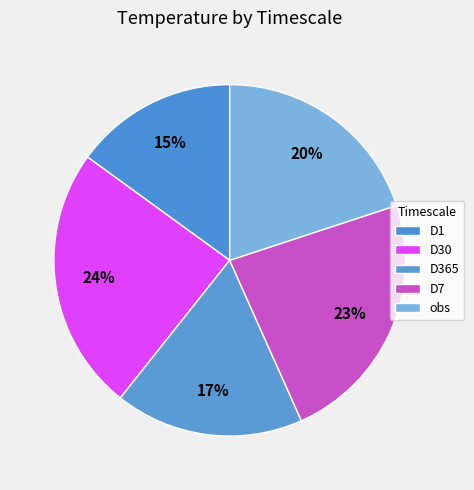

True or false: D365 accounts for 17% of the total.

True